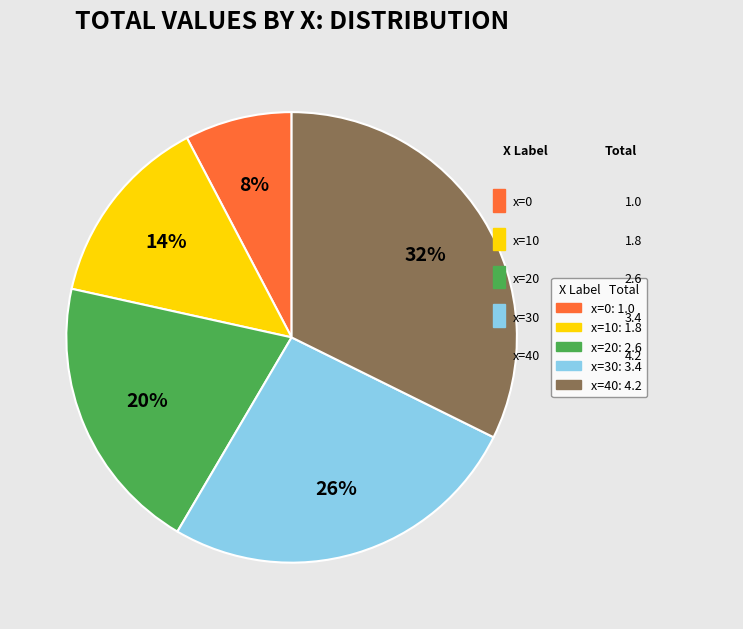

Is there any slice that represents more than half of the pie?

No